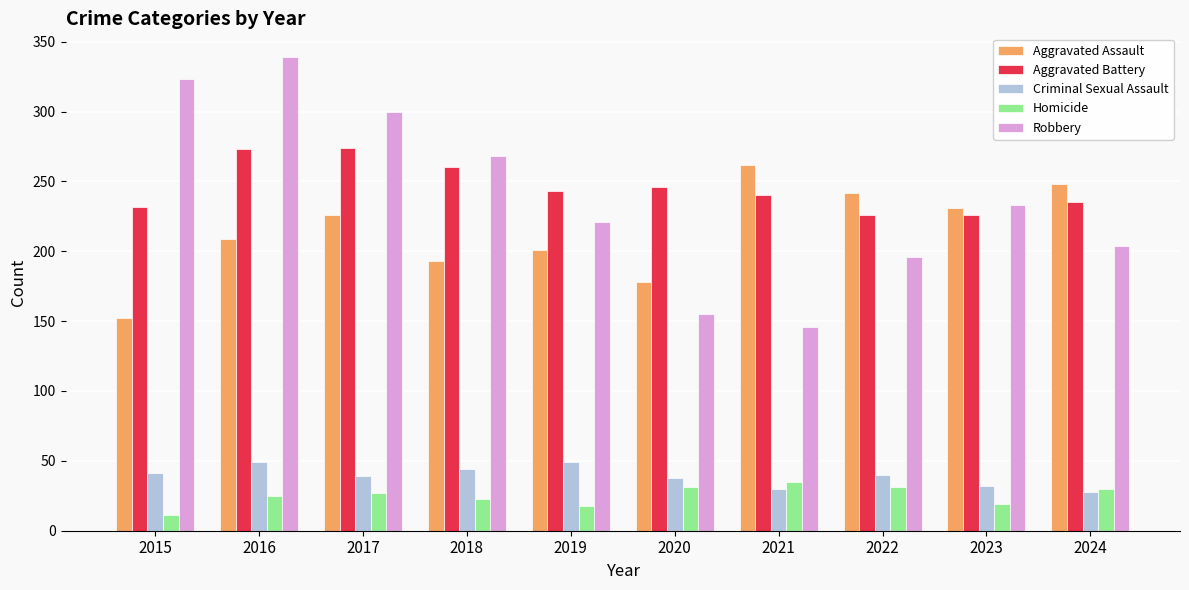

At 2019, list the series in order from smallest to largest.

Homicide, Criminal Sexual Assault, Aggravated Assault, Robbery, Aggravated Battery